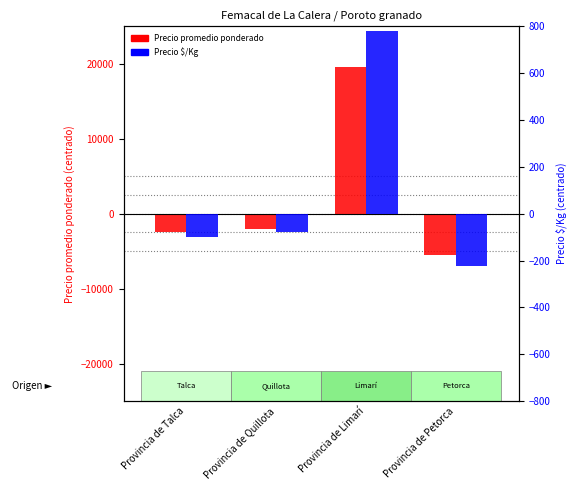

True or false: Precio $/Kg has a value of -350 at Provincia de Petorca.

False